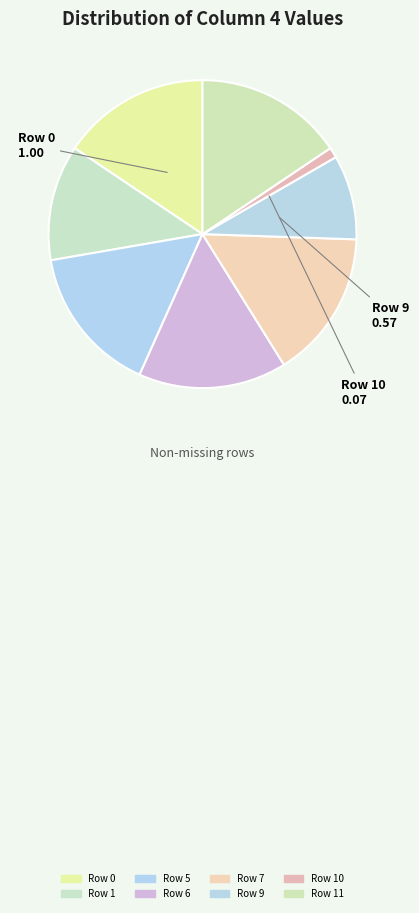

How many segments does this pie chart have?

8